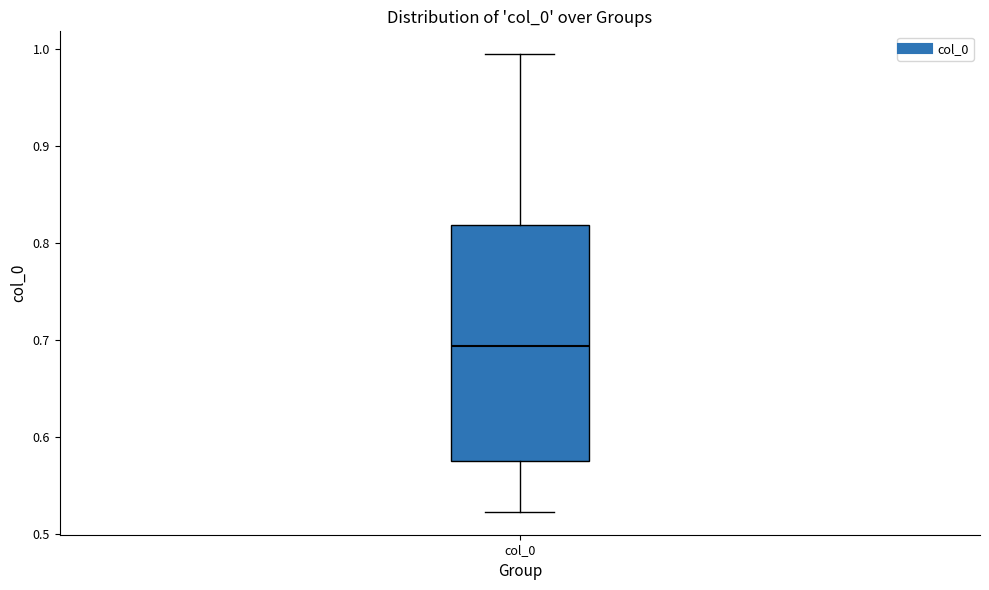

Transcribe this box plot: give where the median line is, the range the box spans, and where the two whiskers end, as read against the y-axis. The values are not printed on the chart, so give them approximately, as read against the axis.

median 0.69, box 0.57 to 0.82, whiskers 0.52 to 0.99